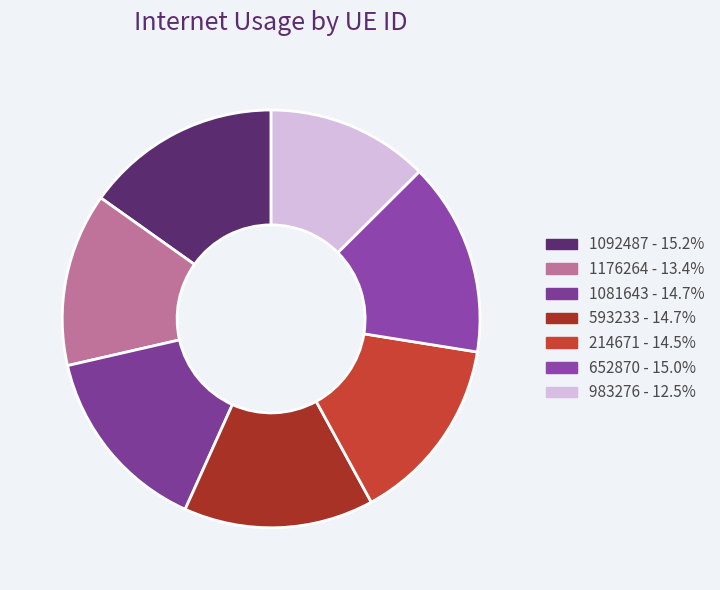

To the nearest percent, what portion does 652870 represent?

15%